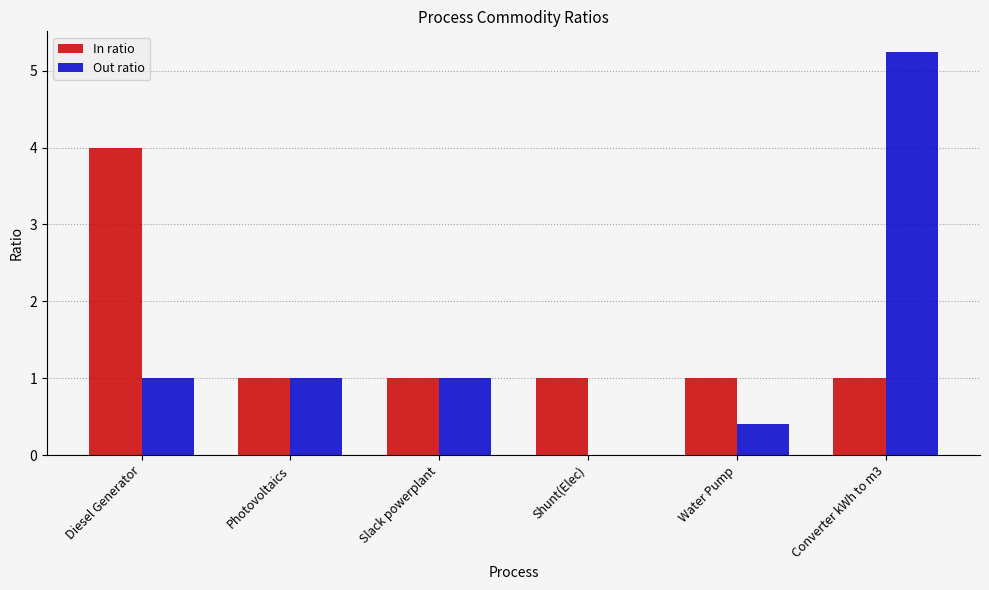

What is the highest value of the In ratio series?

4.0